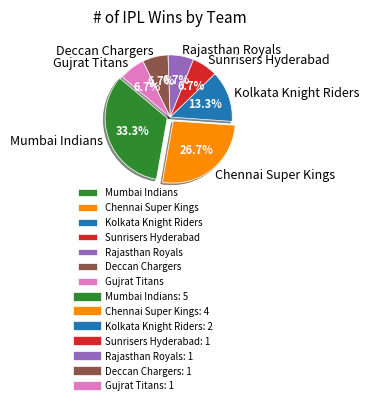

Do Gujrat Titans and Sunrisers Hyderabad together represent more than half of the pie?

No